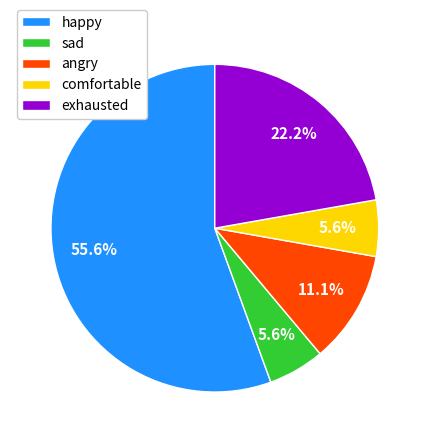

Count the number of slices in the pie.

5